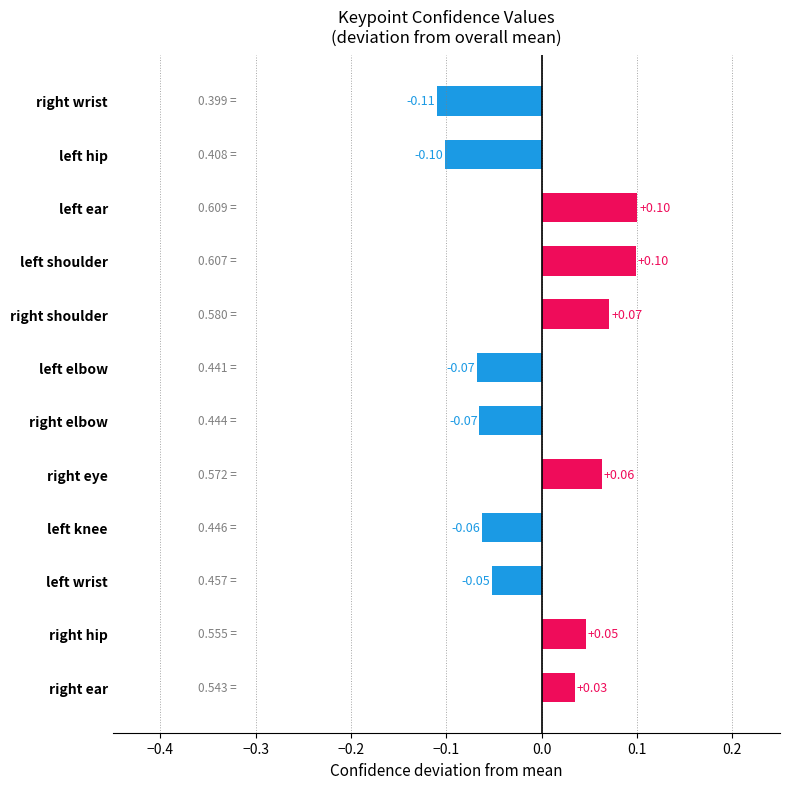

Where is the data nearest to the value 0?

right ear